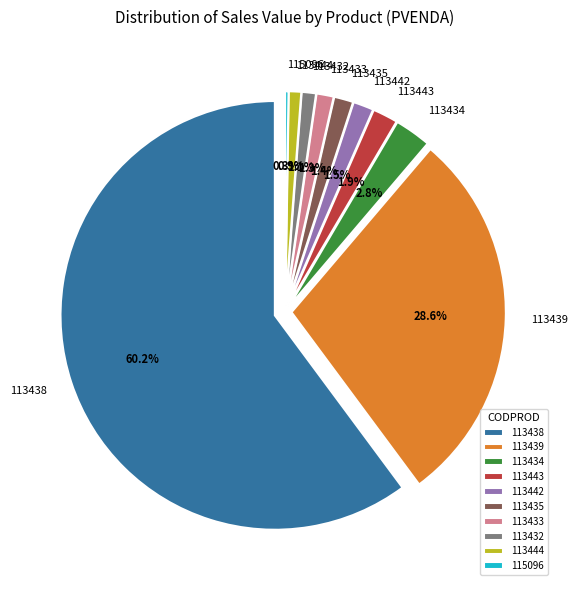

To the nearest percent, what portion does 113438 represent?

60%